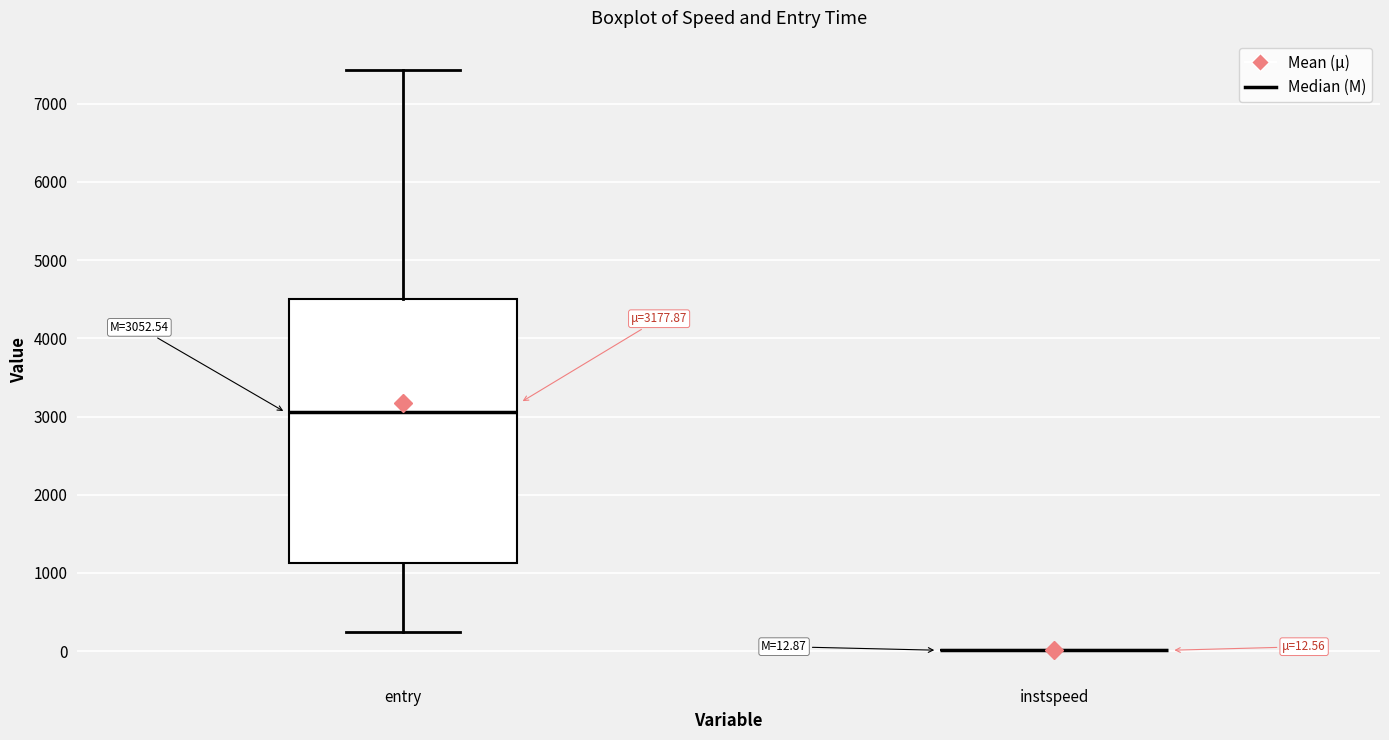

Comparing the boxes themselves (not the whiskers), which one is the tallest?

entry